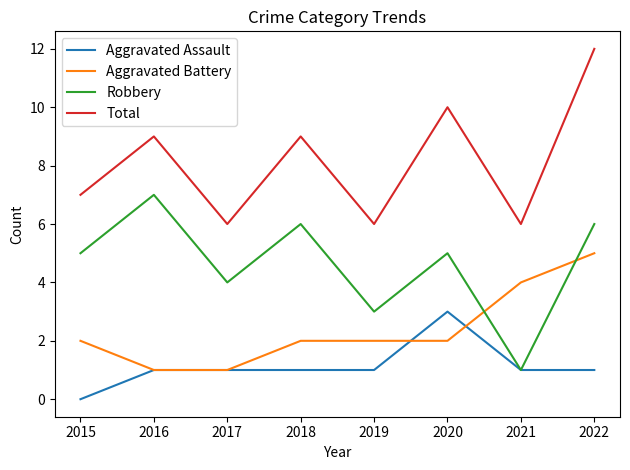

Reading right to left, what are all the values shown in this chart?

Aggravated Assault: 1	1	3	1	1	1	1	0
Aggravated Battery: 5	4	2	2	2	1	1	2
Robbery: 6	1	5	3	6	4	7	5
Total: 12	6	10	6	9	6	9	7